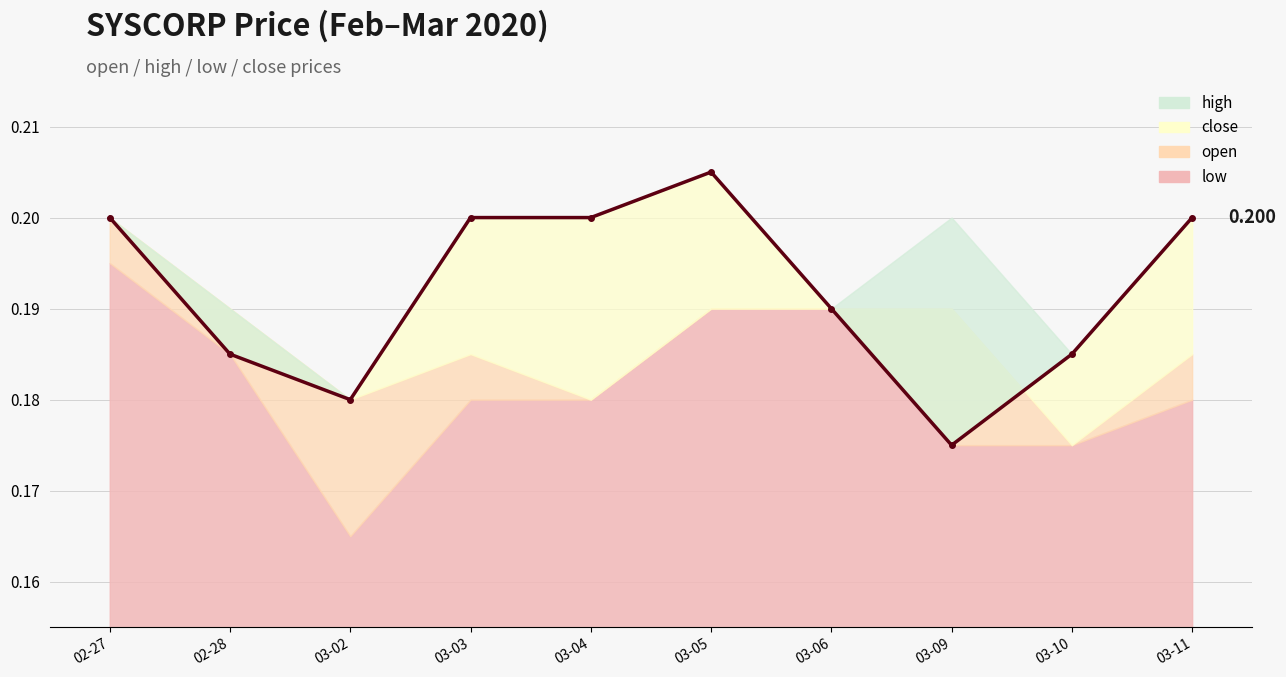

True or false: low and open cross at least once.

False